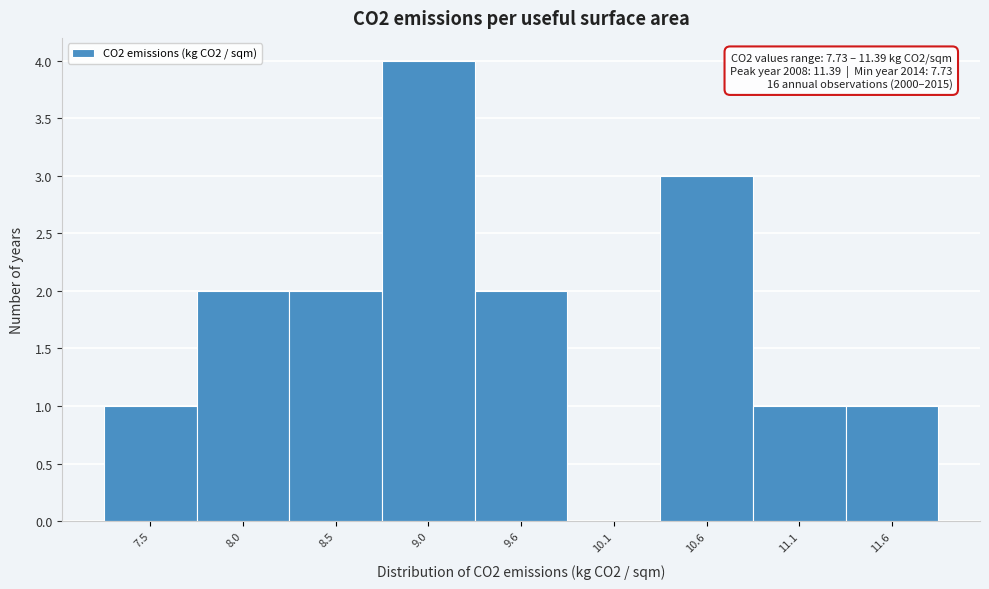

Which range on the x-axis has the tallest bar?

8.8 to 9.3